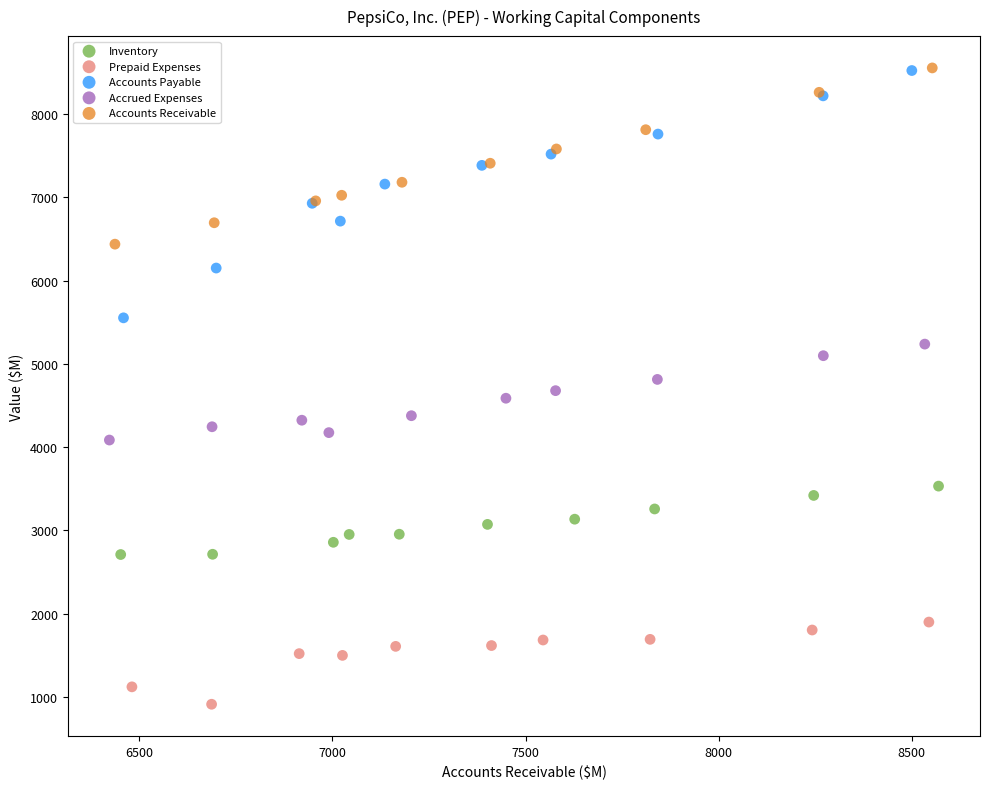

Which series has the widest spread of Y values?

Accounts Payable